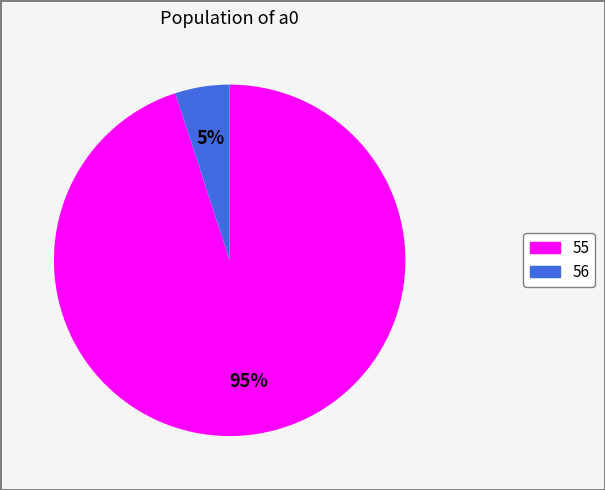

To the nearest percent, what portion does 56 represent?

5%